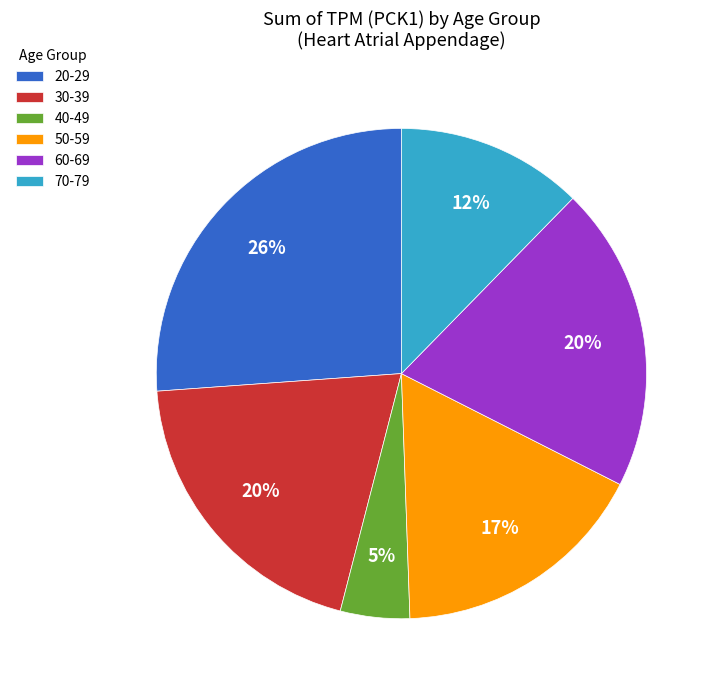

Approximately how many times larger is the value at 50-59 compared to 70-79?

1.4